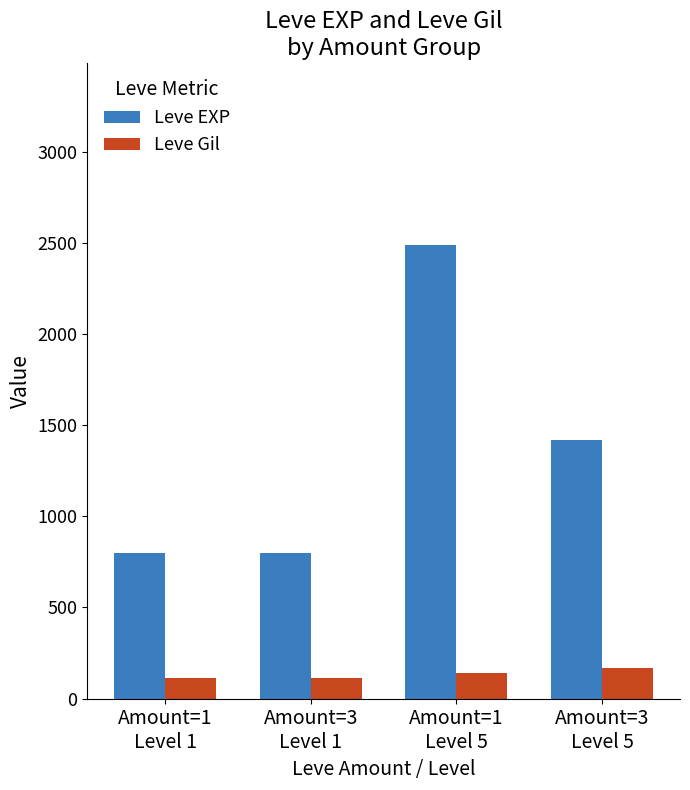

How many bars are there in total?

8